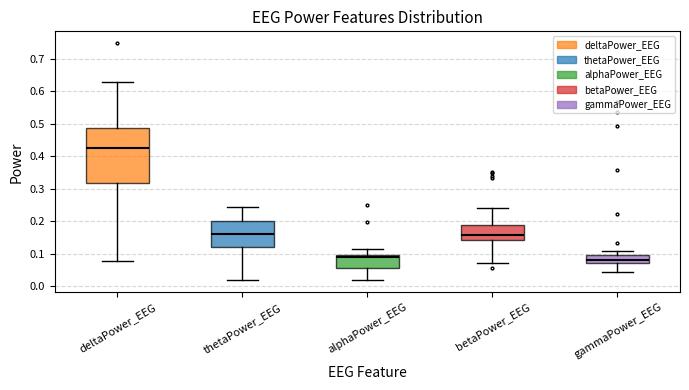

Which box's median line is the highest?

deltaPower_EEG